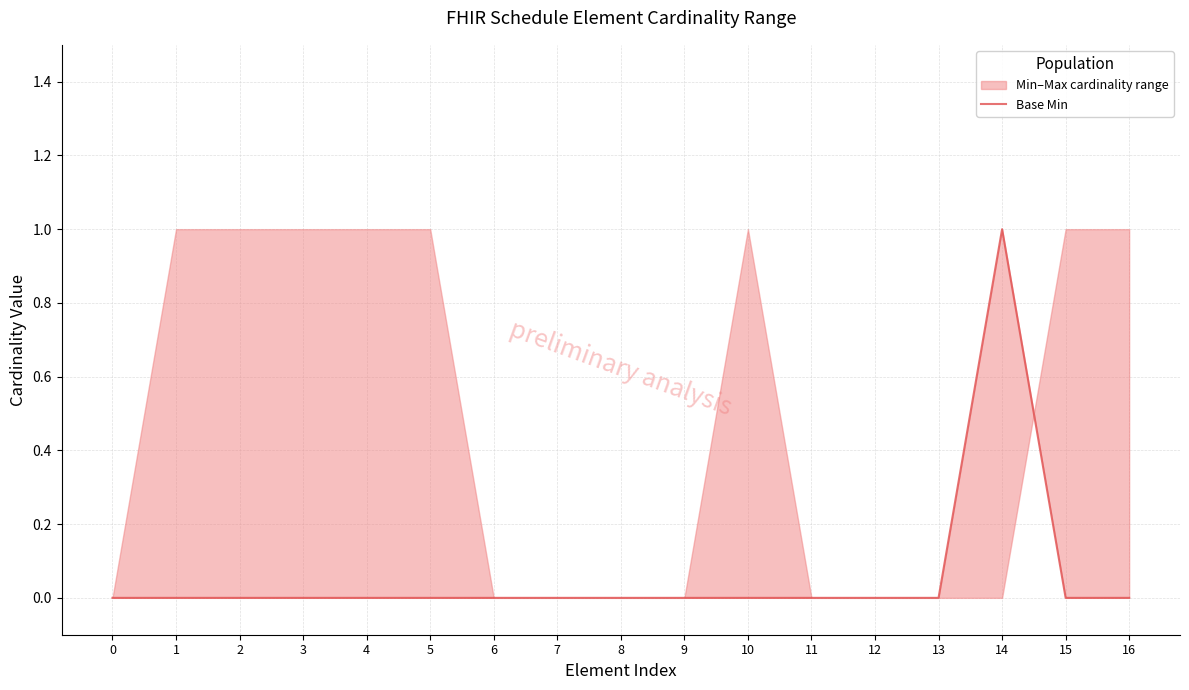

The value at 14 is 1. True or false?

False